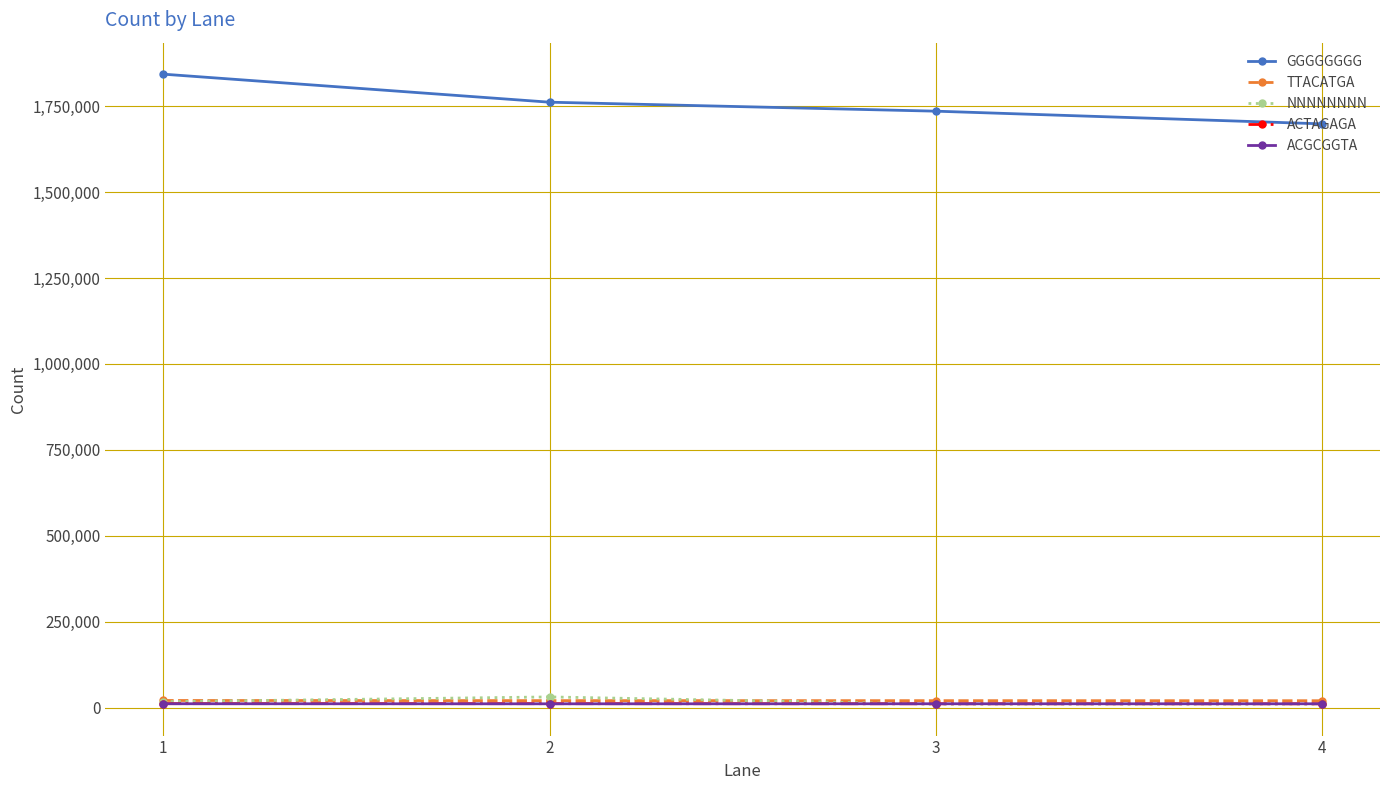

Which series has the widest spread of values?

GGGGGGGG